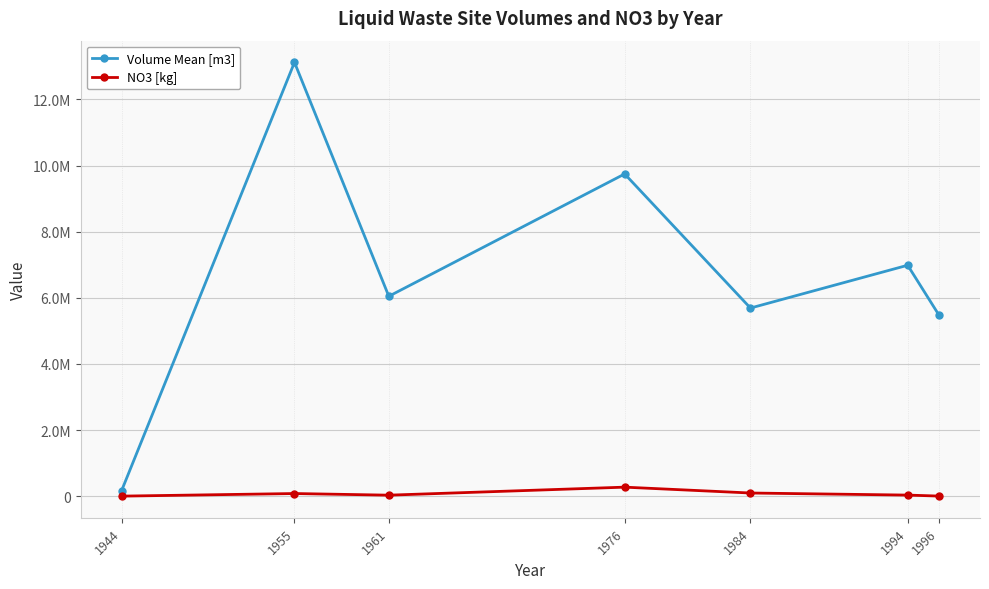

Which category has the highest value in the Volume Mean [m3] series?

1955